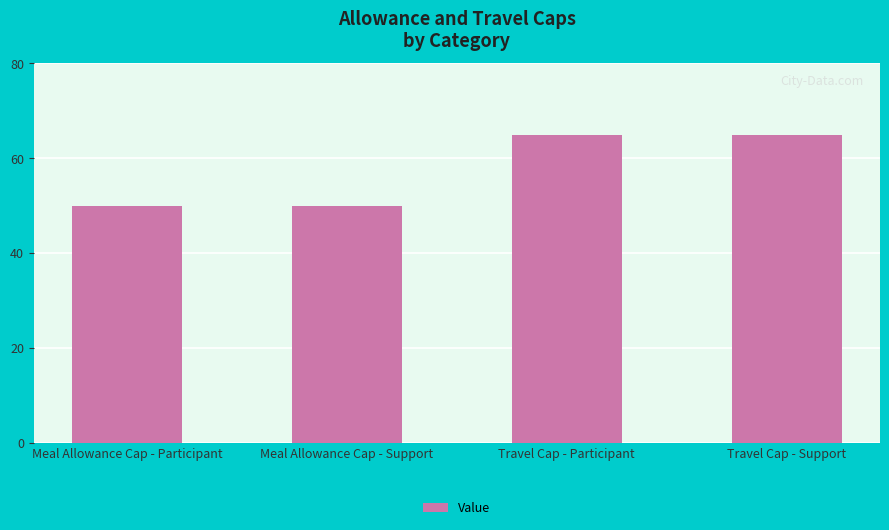

What is the sum of all values?

230